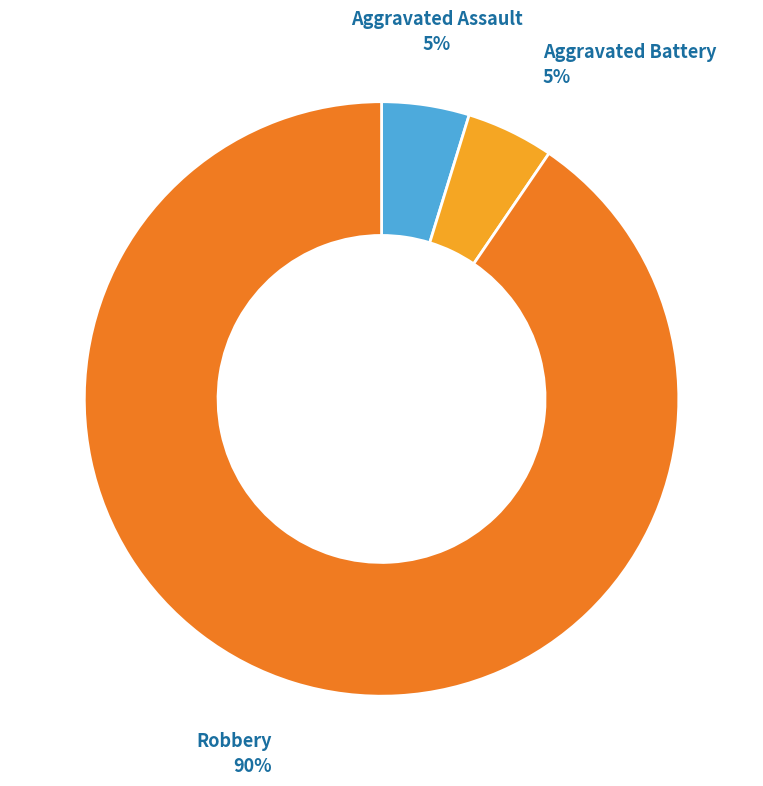

To the nearest percent, what is the average slice percentage?

33%